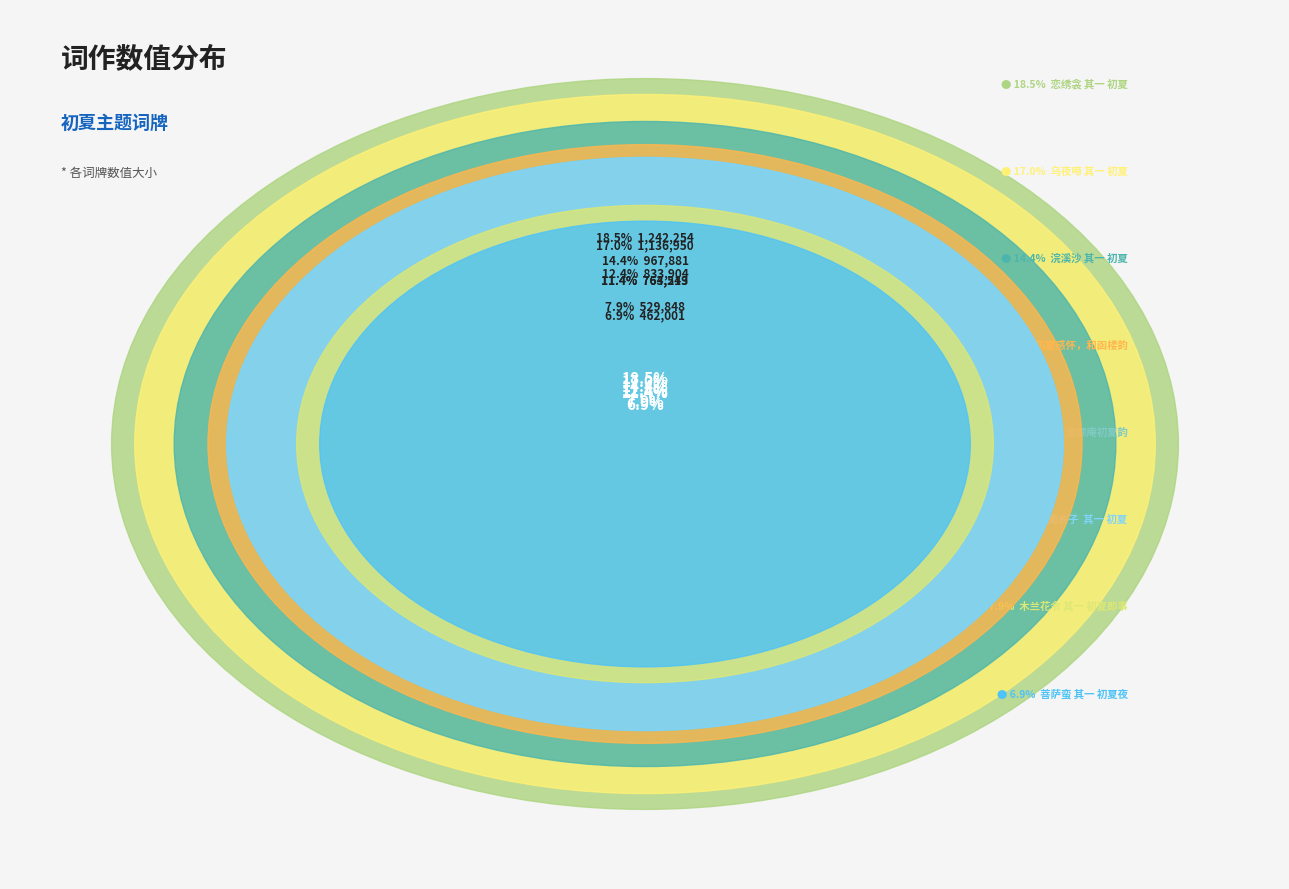

How many slices are in this pie chart?

8